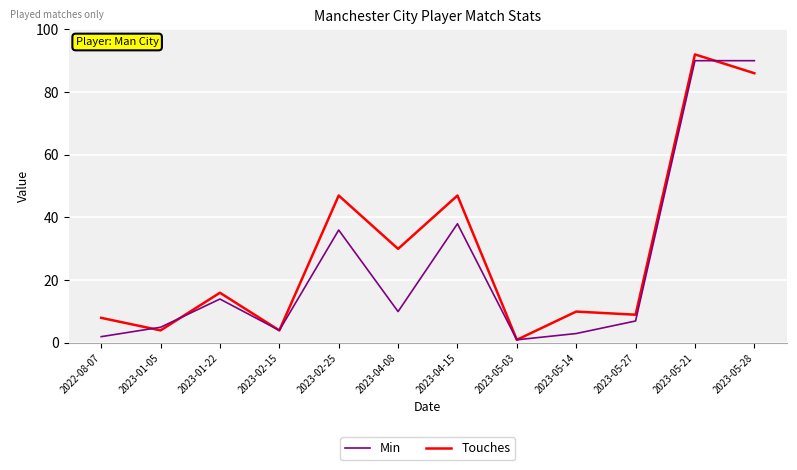

Does the chart display data point markers on the line(s)?

No